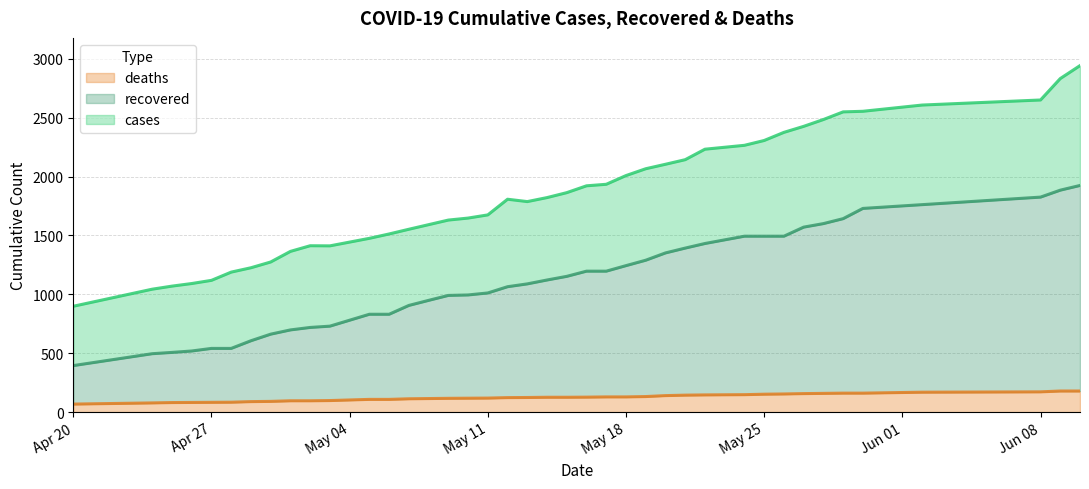

True or false: cases has a value of 1413 at 05/02/20.

True